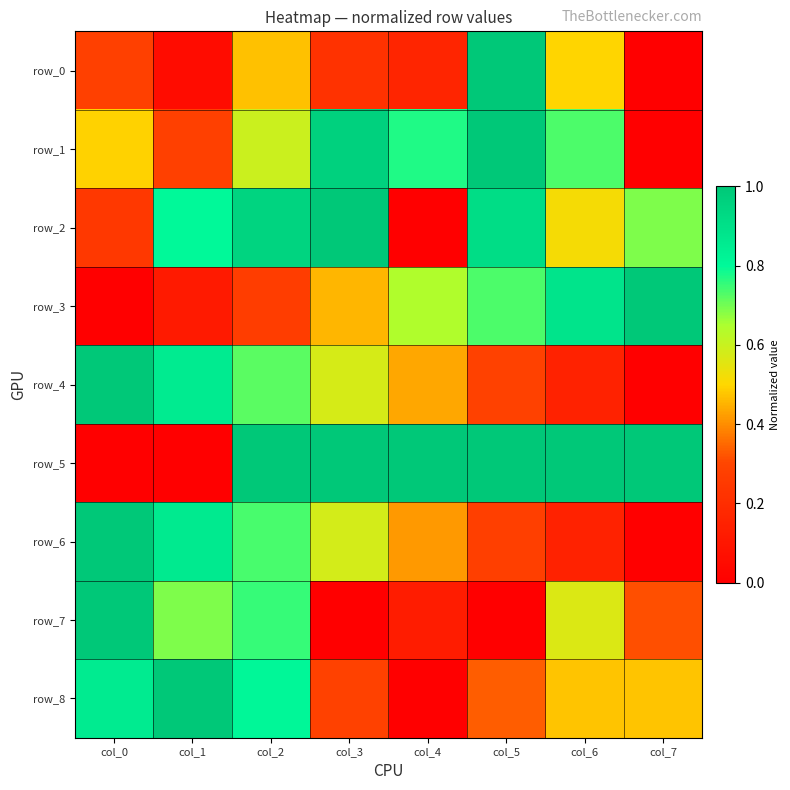

What is the difference between the row_2 values at col_2 and col_4?

0.9